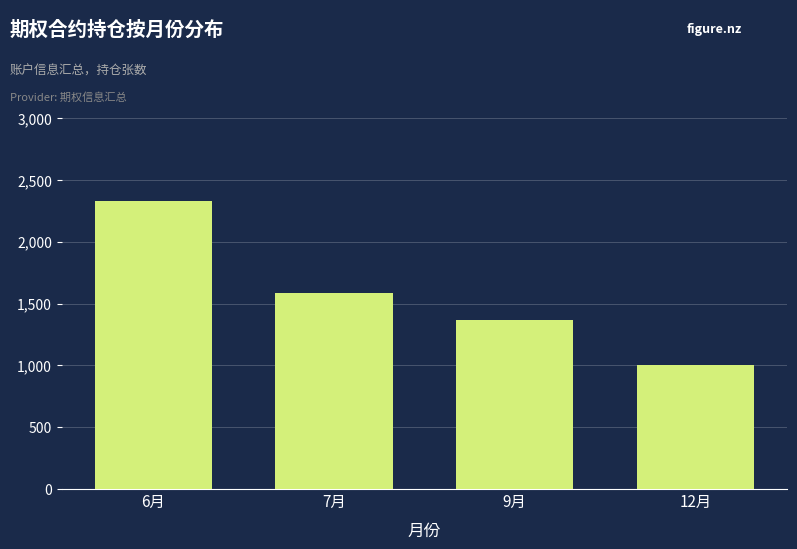

Reading right to left, what are all the values shown in this chart?

12月=1005	9月=1365	7月=1583	6月=2325